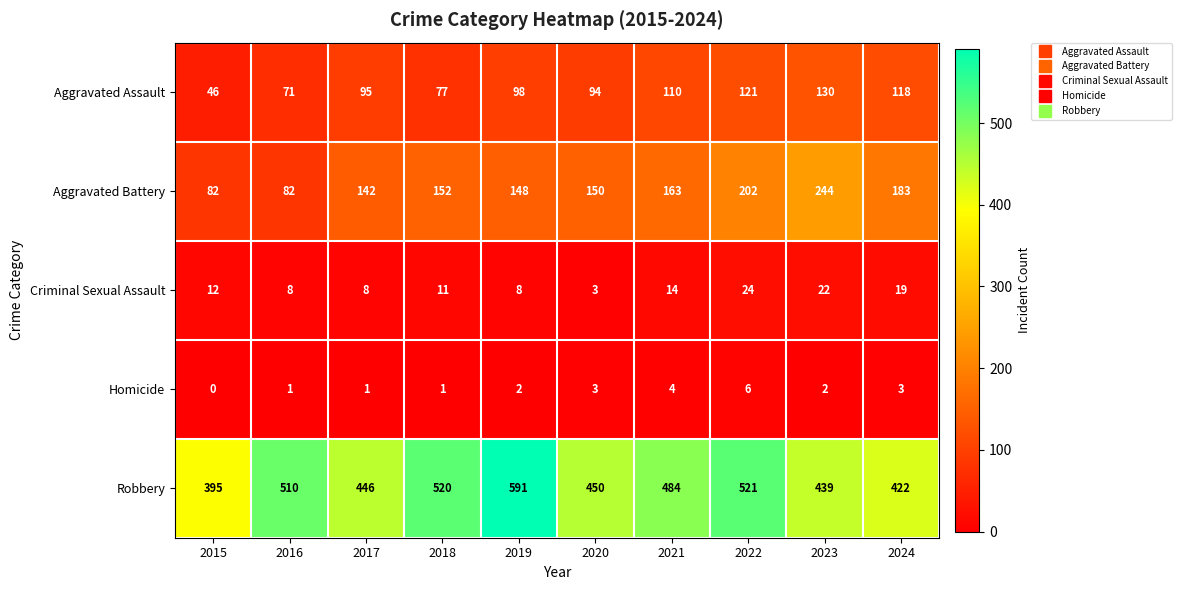

What is the sum of the Robbery values at 2019 and 2020?

1041